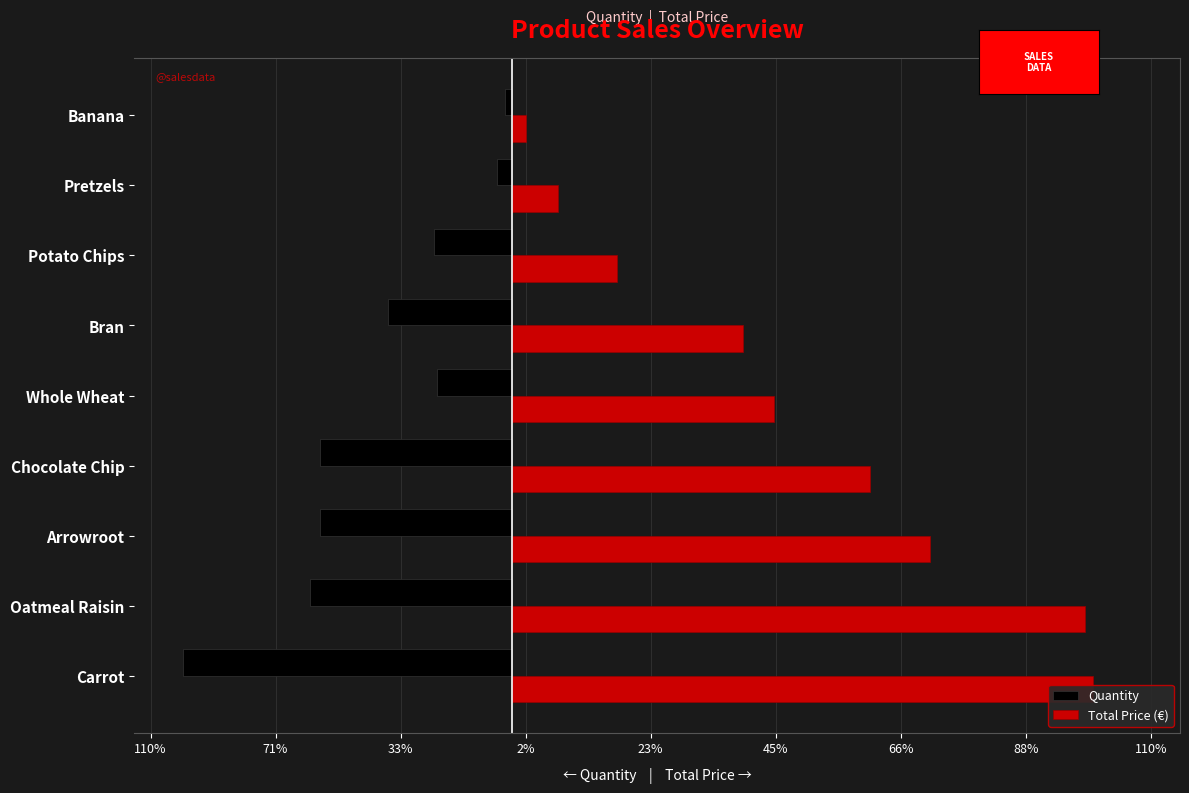

Which series has the widest spread of values?

Total Price (€)